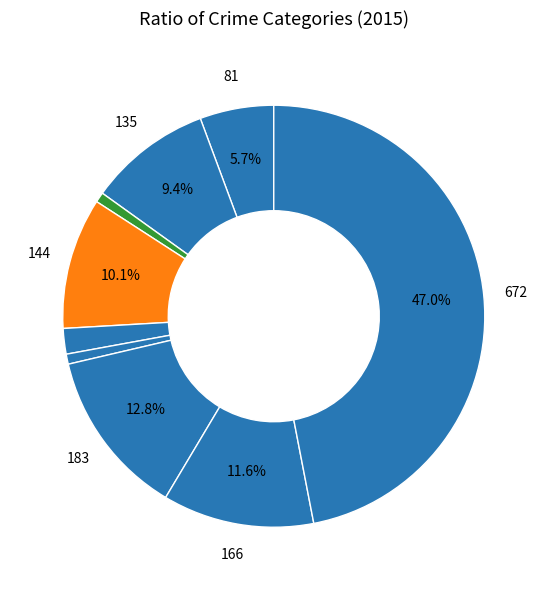

Count the number of slices in the pie.

9